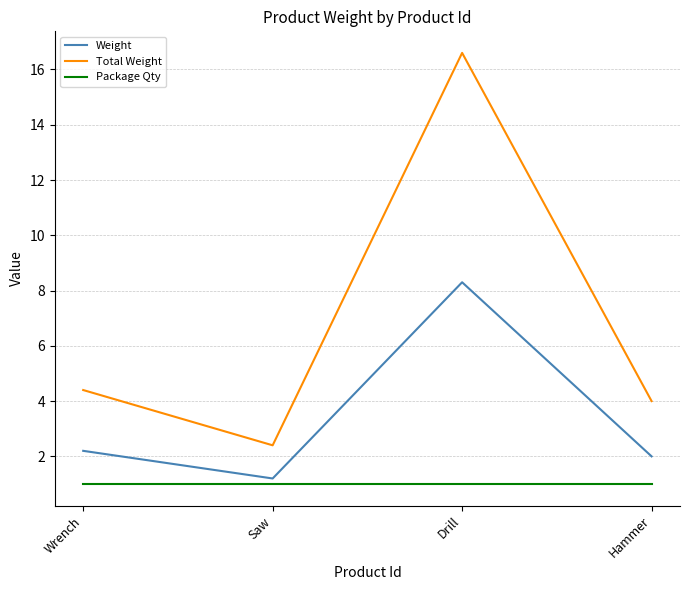

True or false: Package Qty and Total Weight intersect in this chart.

False